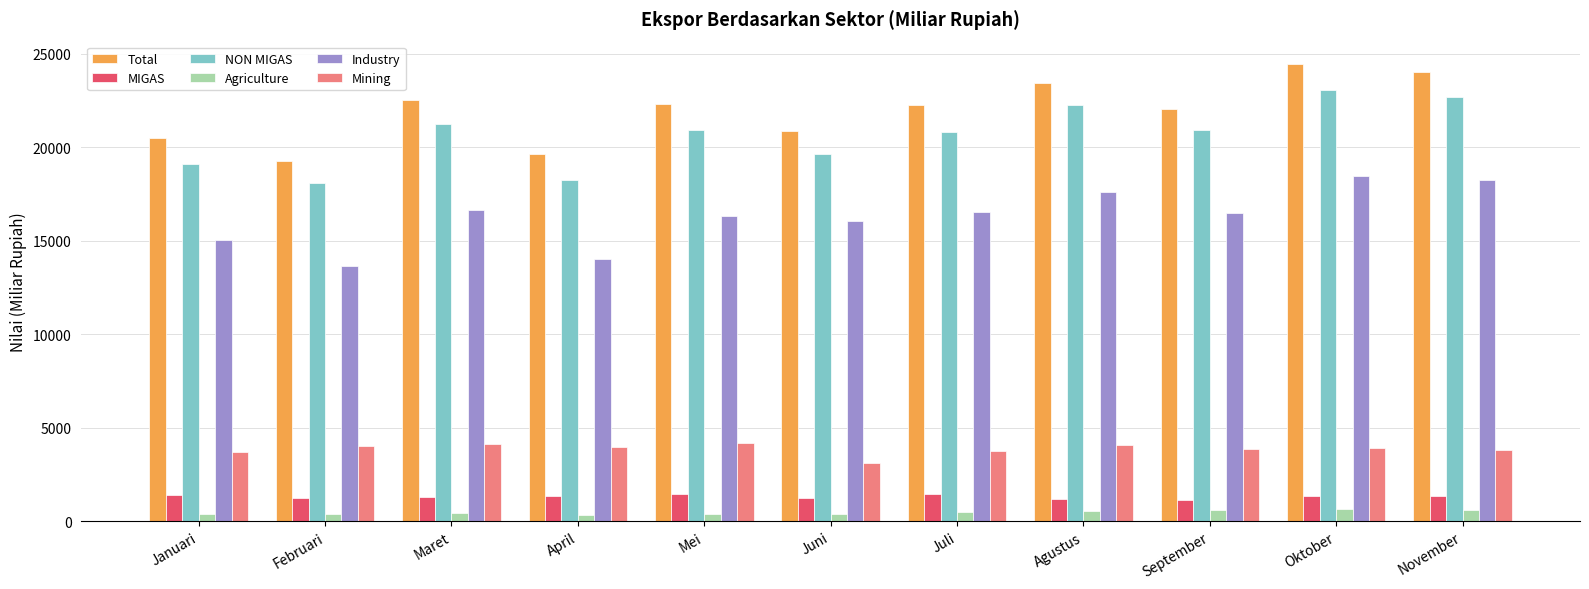

What is the lowest value of the Agriculture series?

300.4